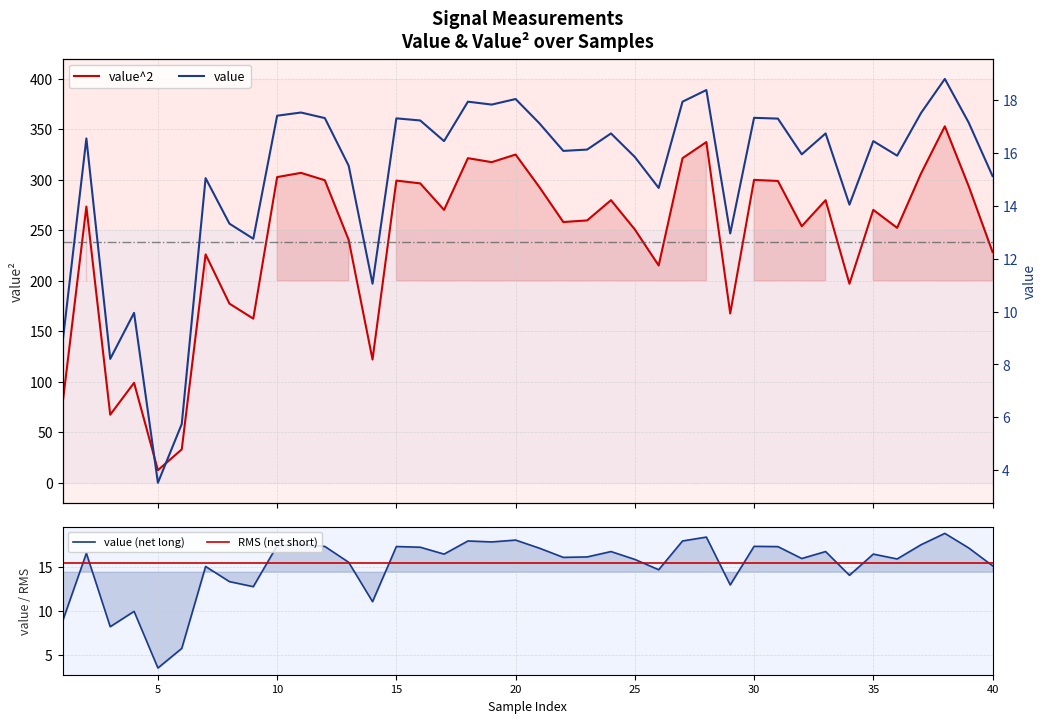

How many series are shown in this chart?

4